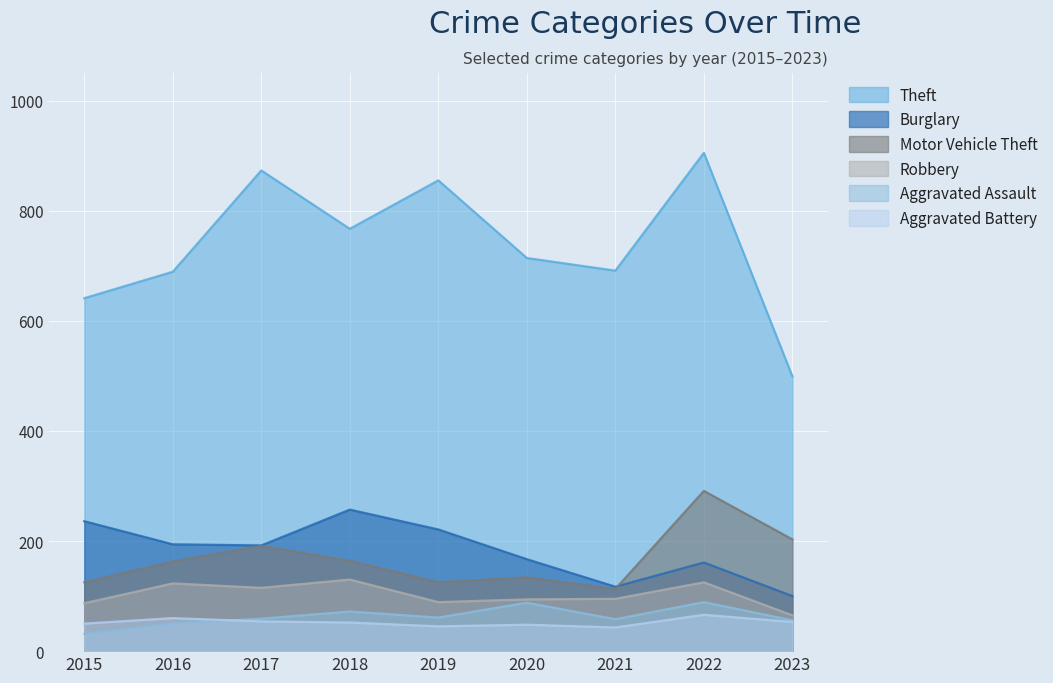

How many values in the Motor Vehicle Theft series exceed 163?

4